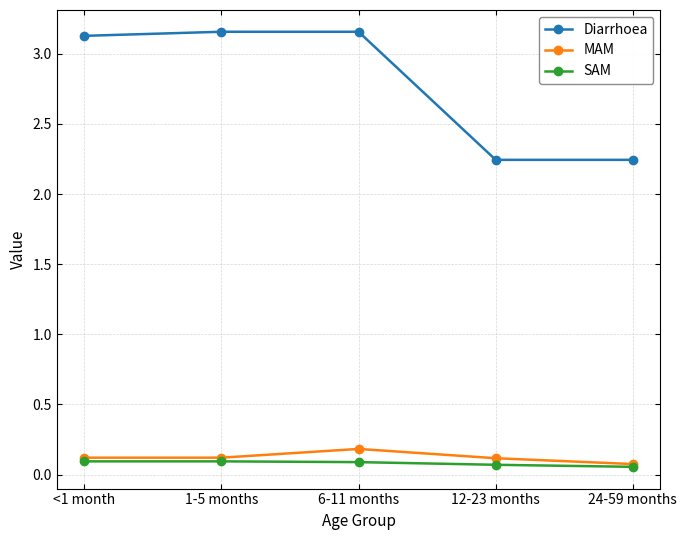

What position from the right is 6-11 months?

3